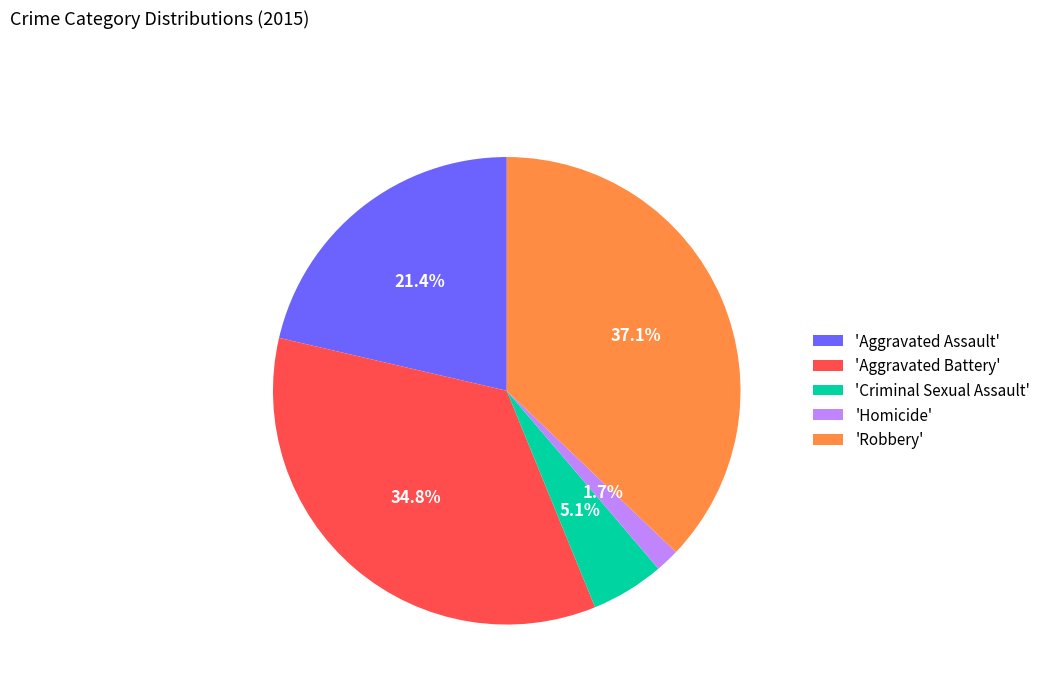

Which slice is the largest?

'Robbery'